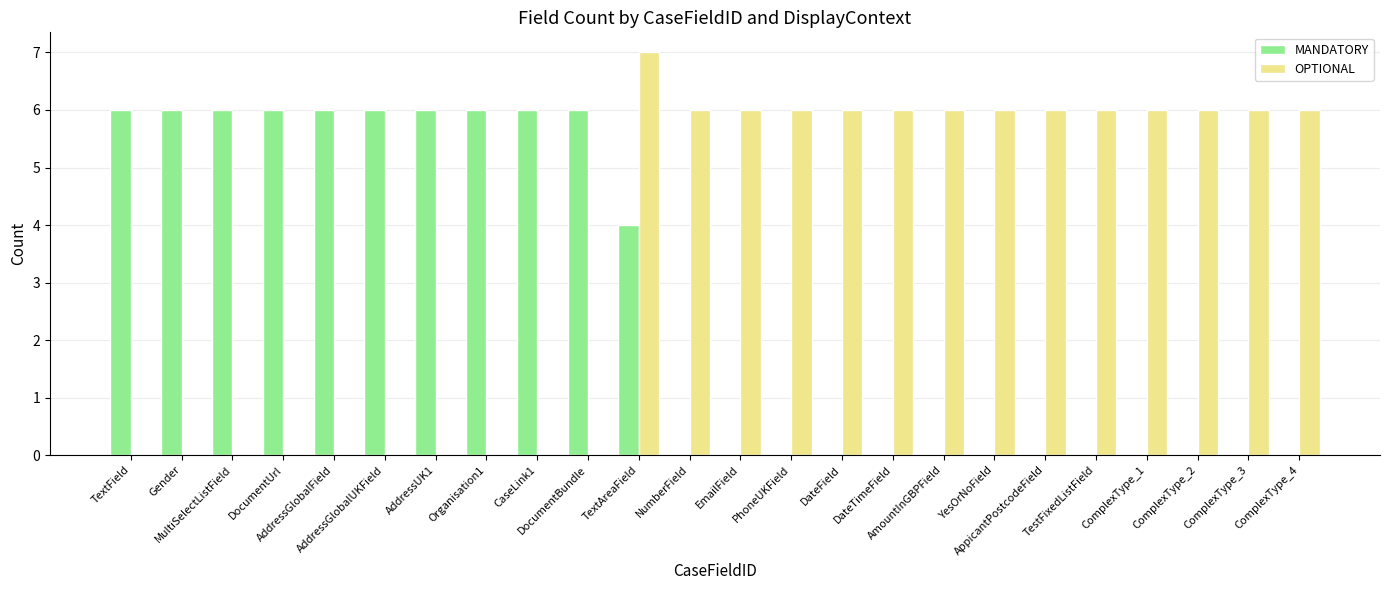

How many series are shown in this chart?

2